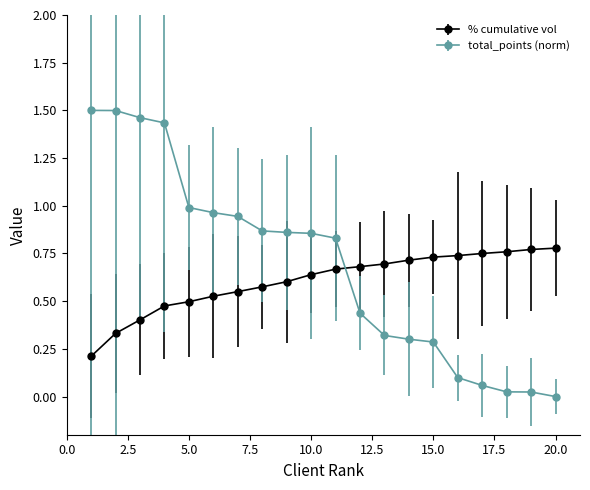

What are all the series names shown in the legend?

% cumulative vol, total_points (norm)